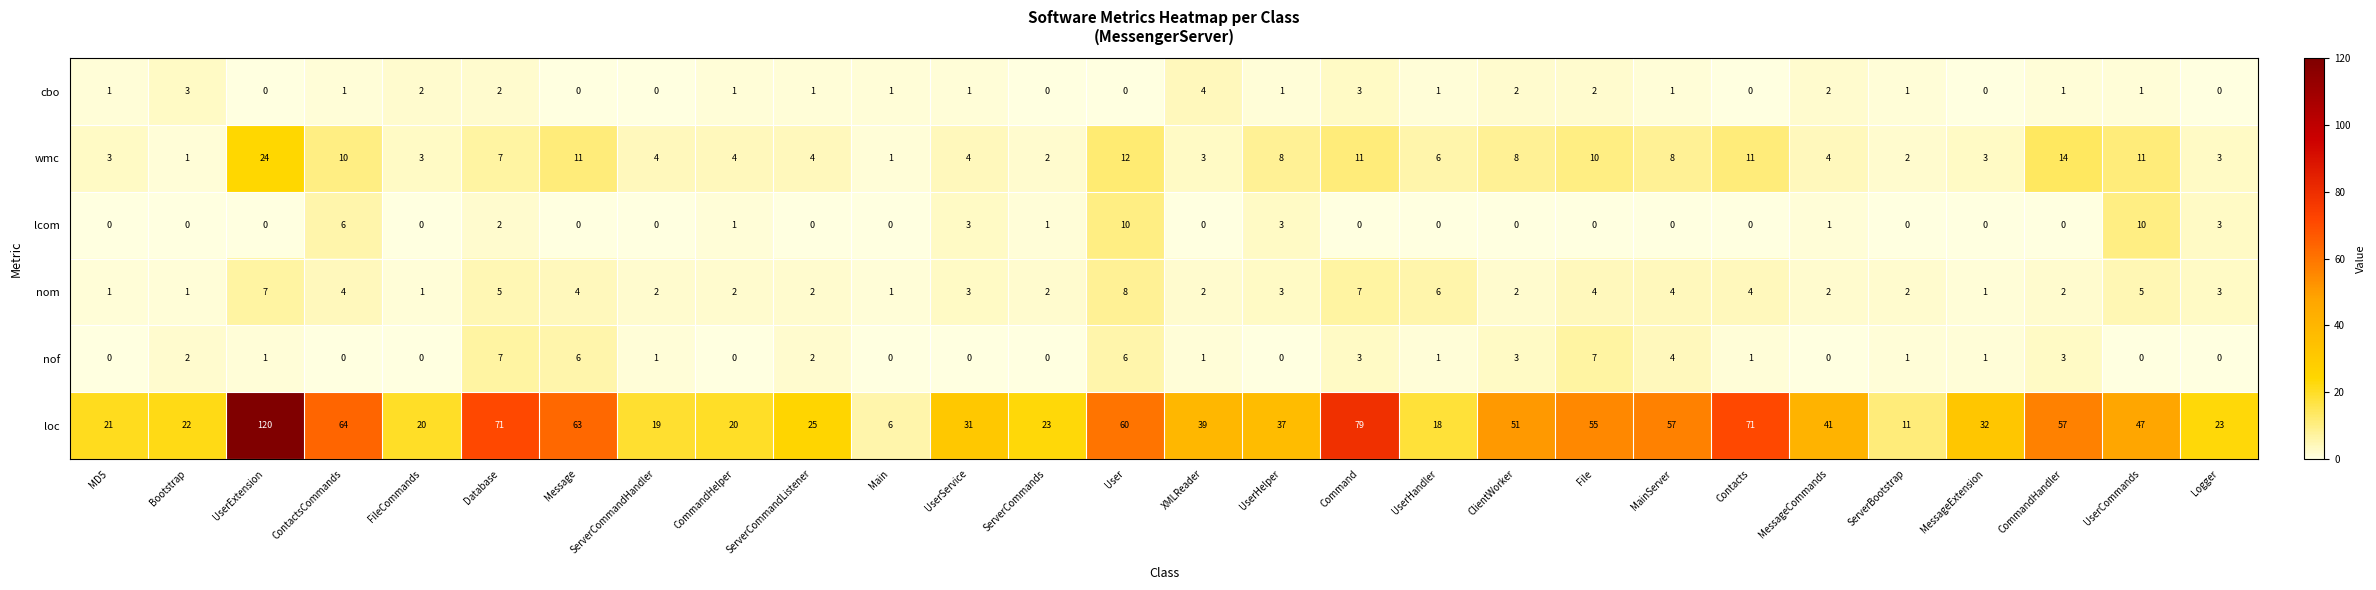

Between Message and Command, which series saw the biggest shift?

loc